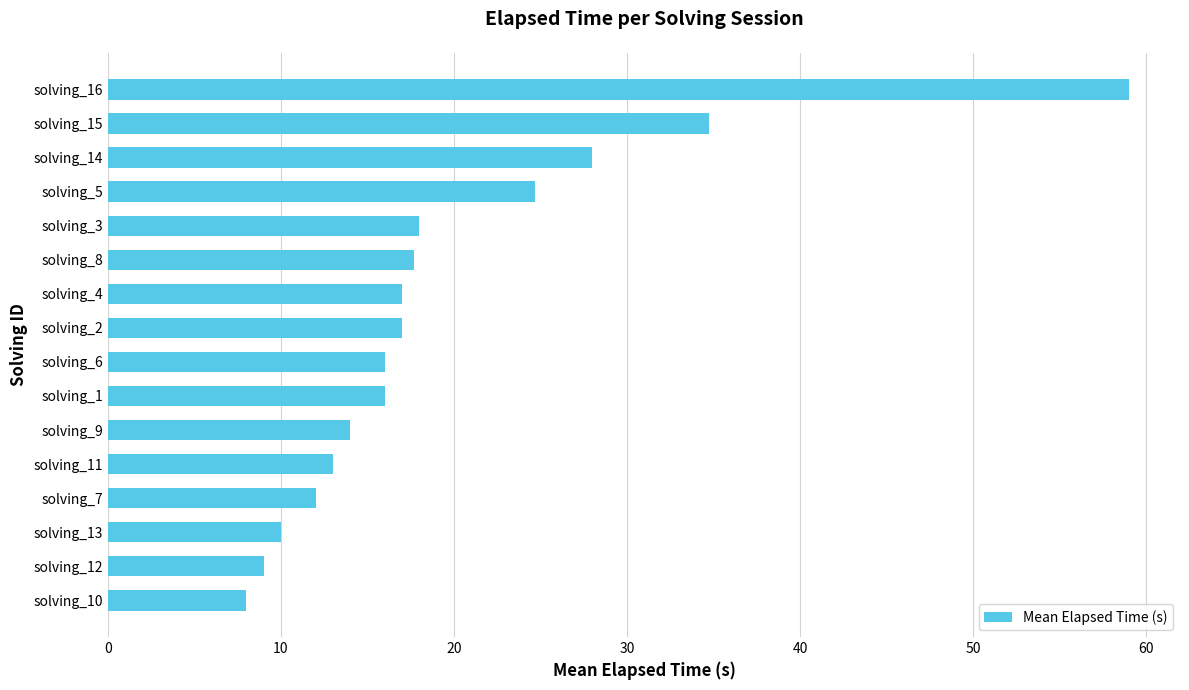

The value at solving_4 is 27.0. True or false?

False